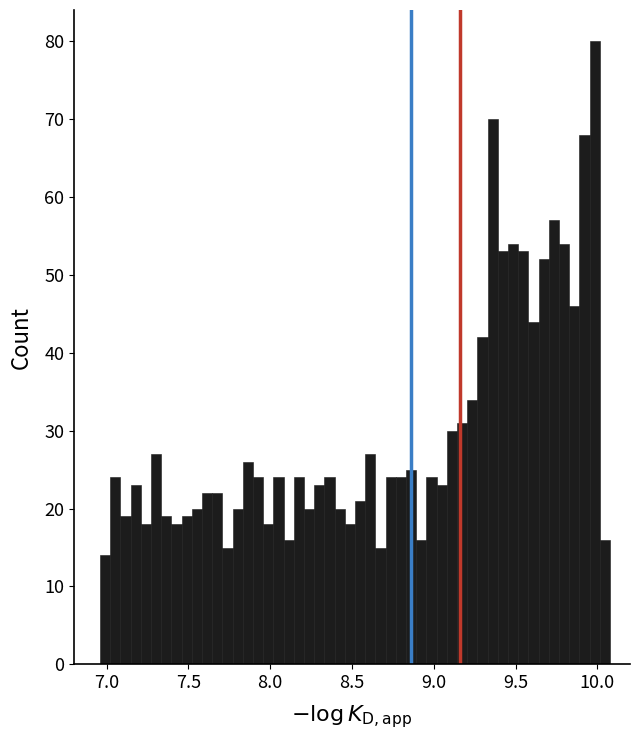

Around what value on the x-axis is the tallest bar? Give the approximate position of its centre, as read against the axis.

10.00